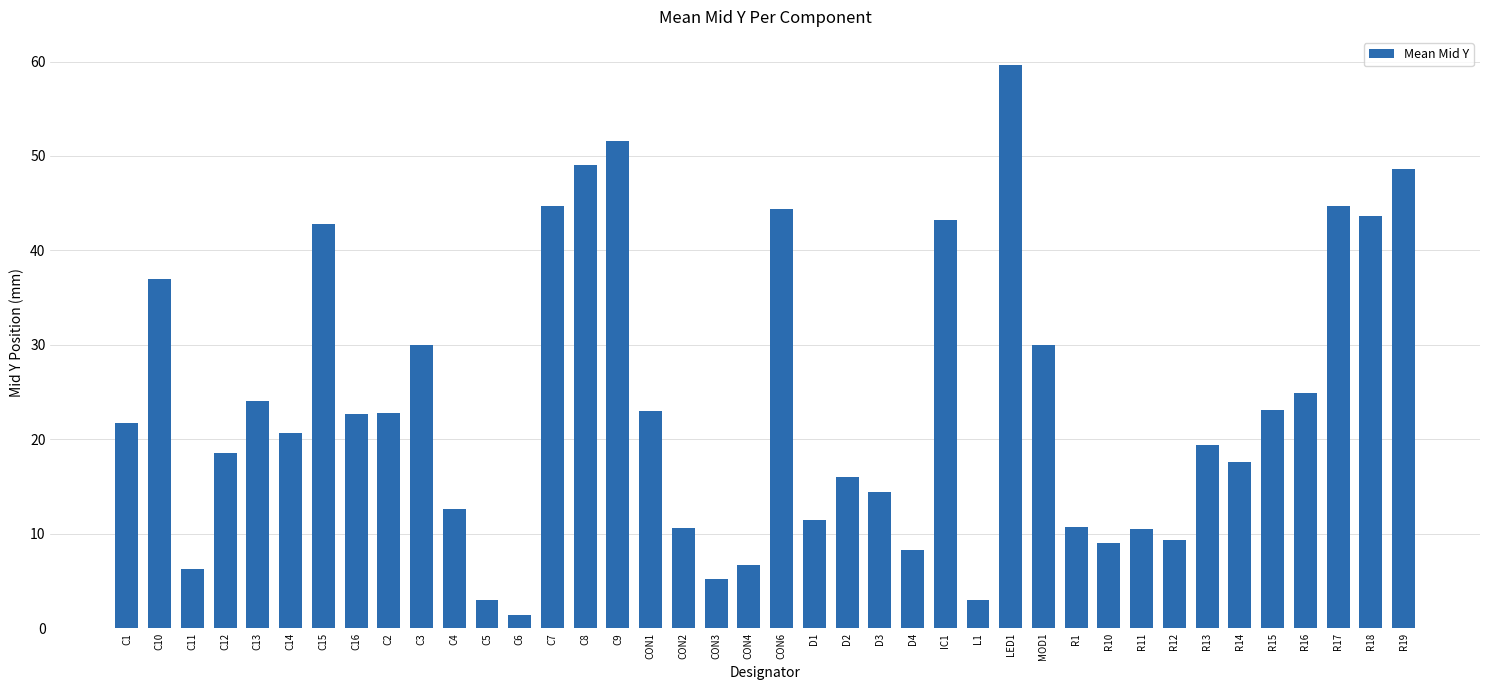

What is the ratio of the value at C13 to the value at C10?

0.6